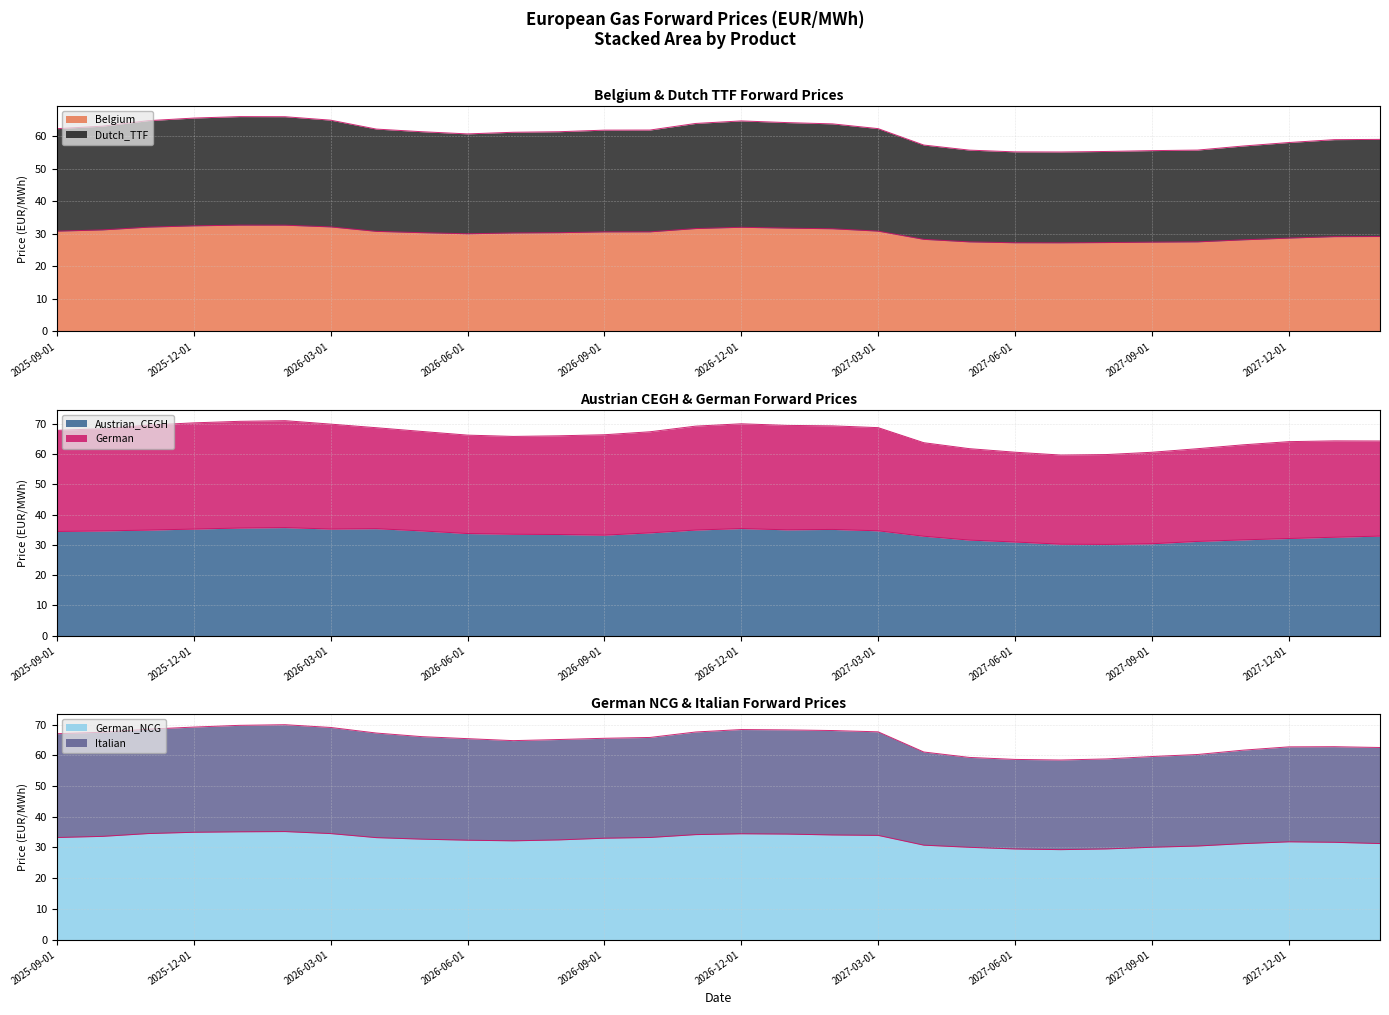

True or false: Belgium and German_NCG cross at least once.

False